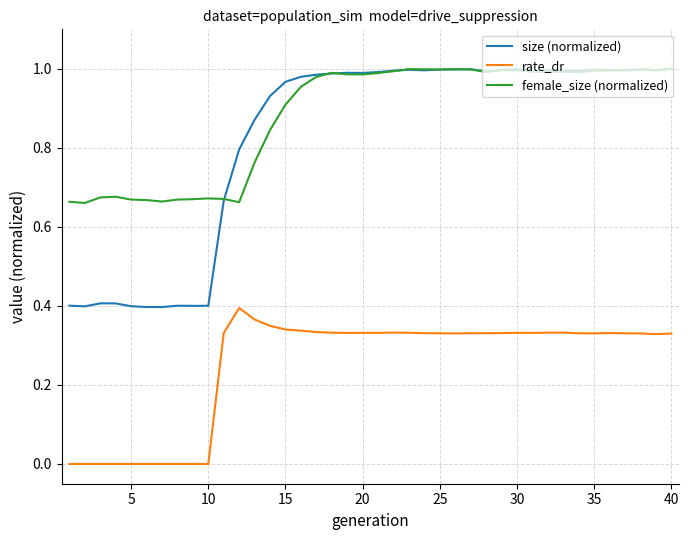

Which series has the widest spread of values?

size (normalized)